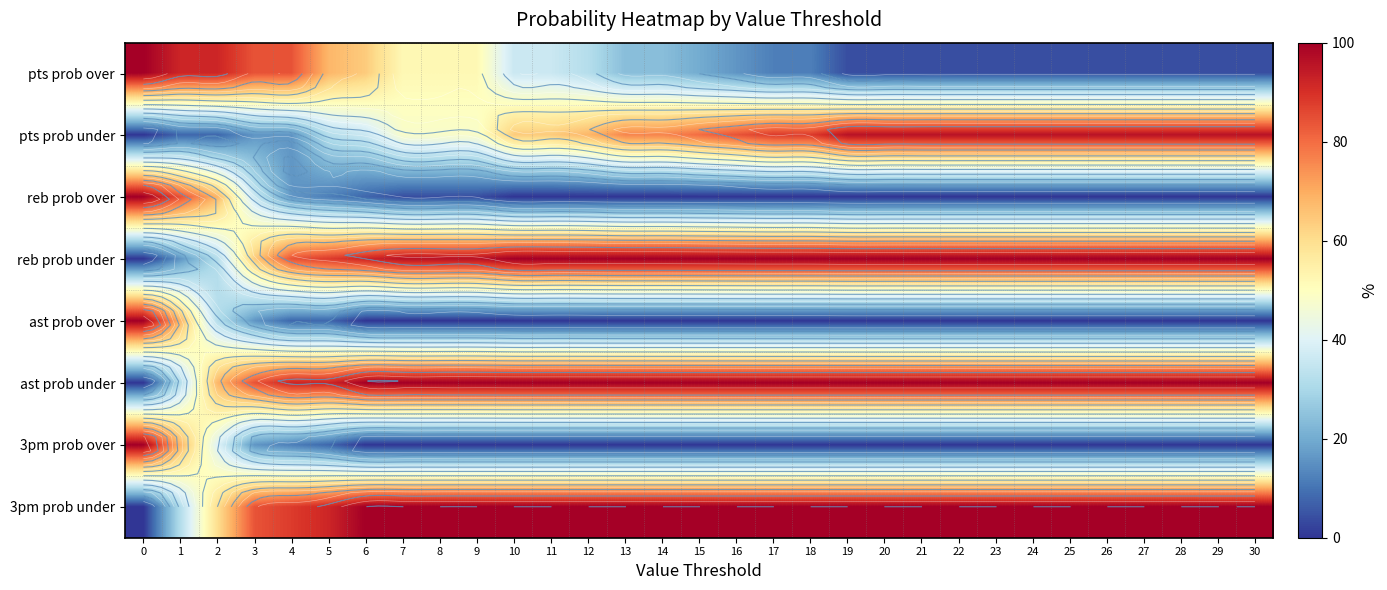

What is the maximum value for ast prob over?

100